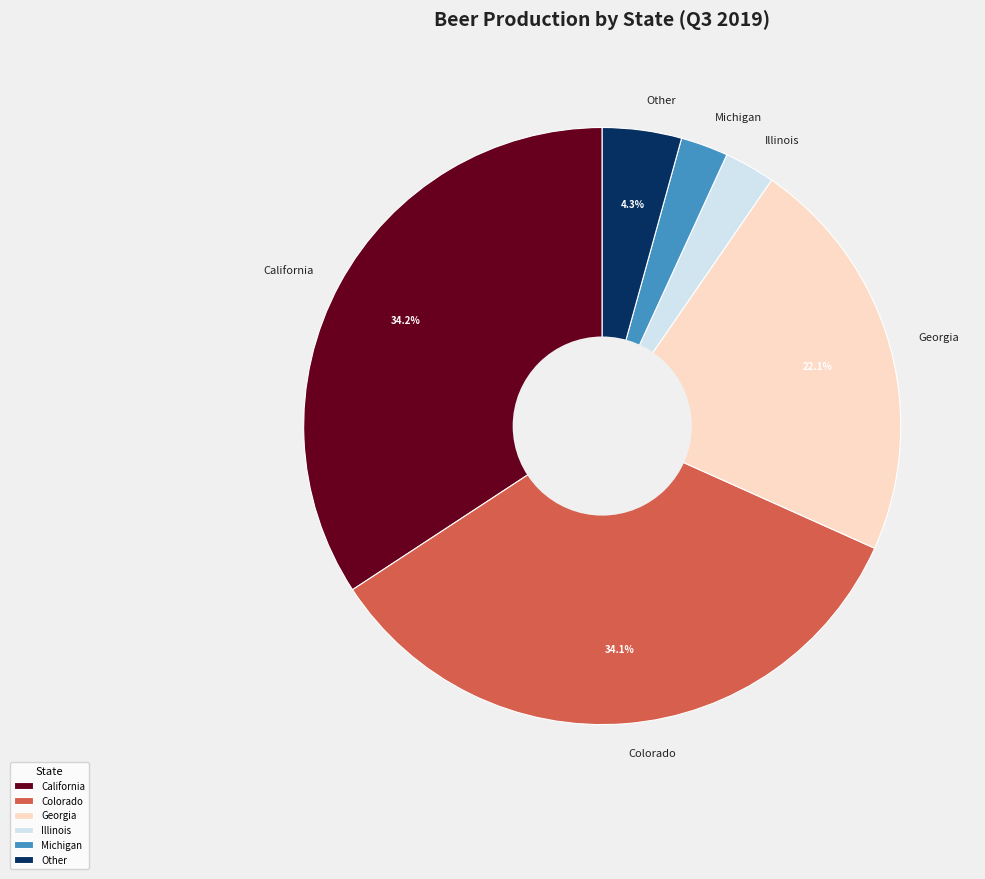

Does any single category account for the majority?

No